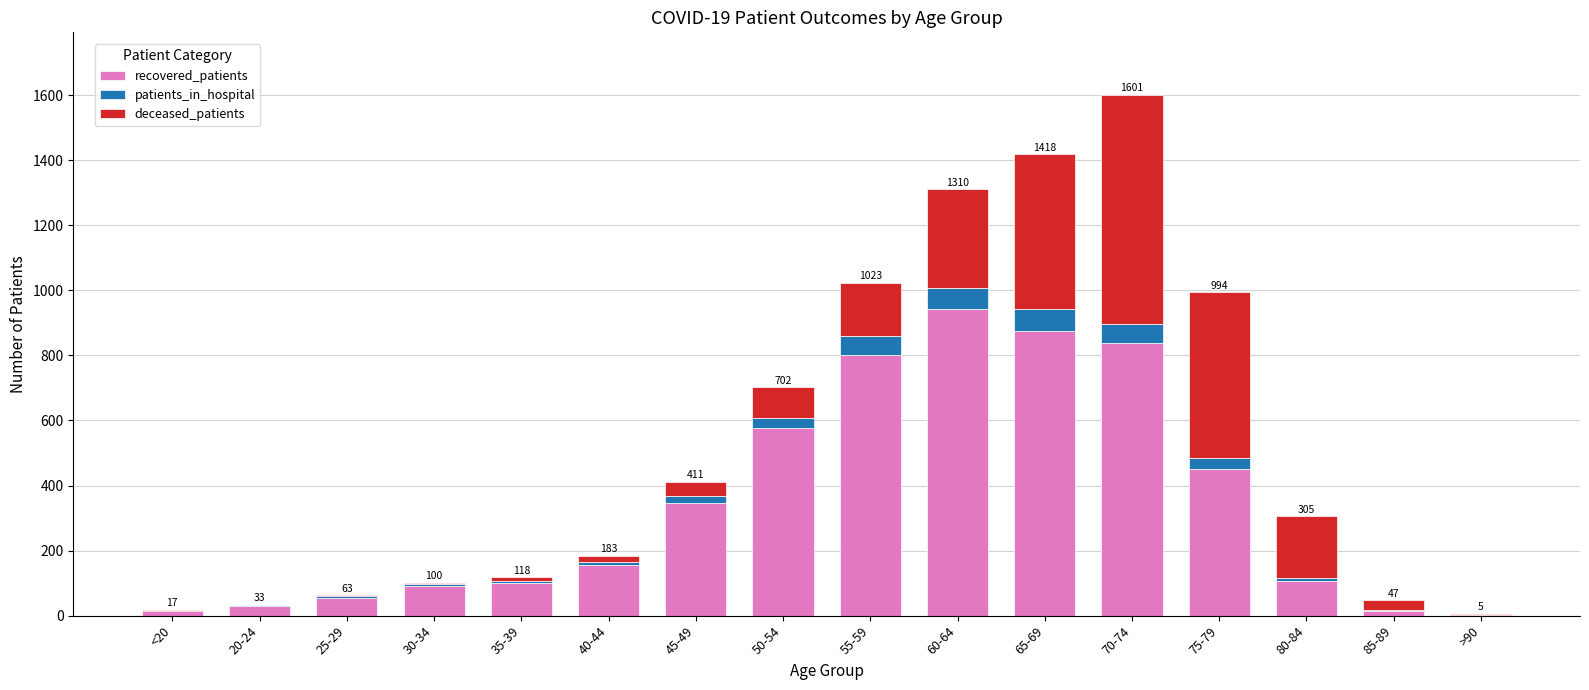

At which label does recovered_patients reach its peak?

60-64